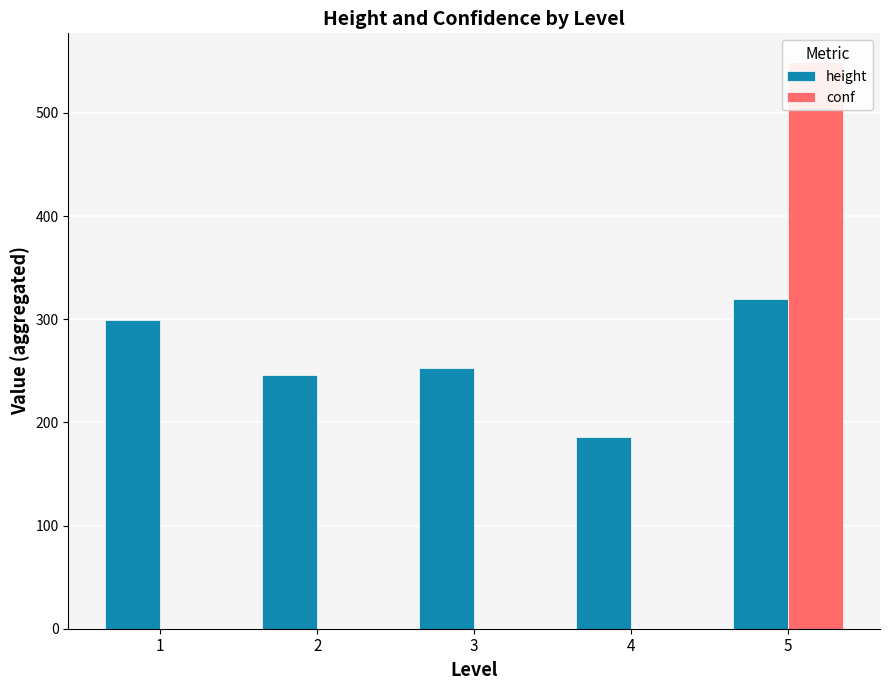

What is the approximate value of conf at 5?

549.6